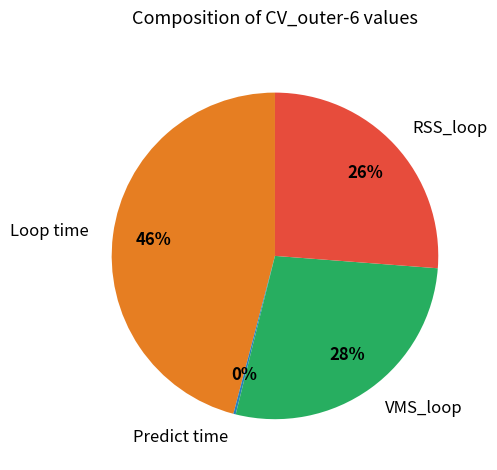

Approximately how many times larger is the value at VMS_loop compared to Loop time?

0.6